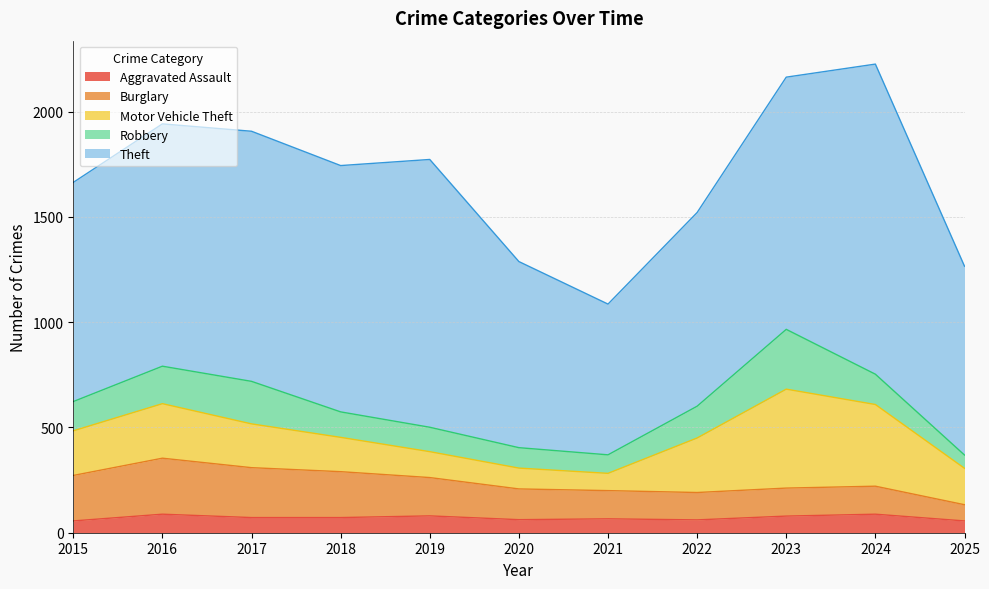

Does the chart display data point markers on the line(s)?

No